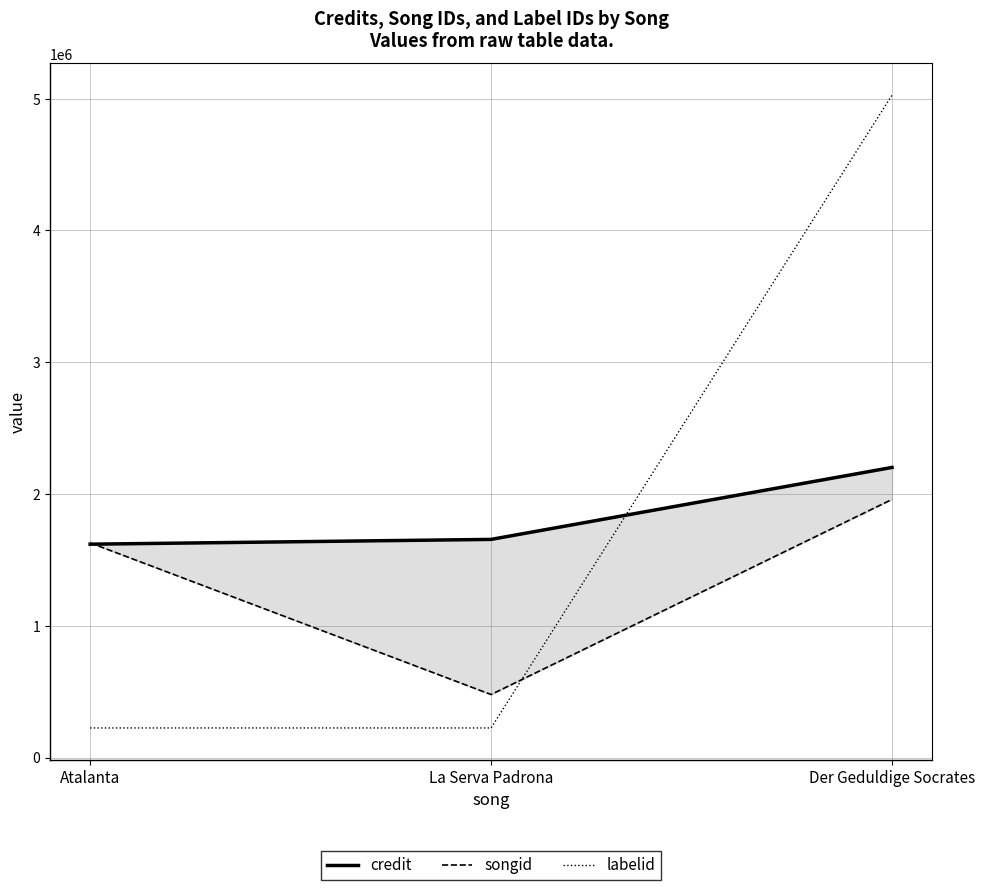

What is the value of the labelid point at the 1st from the left?

224541.0